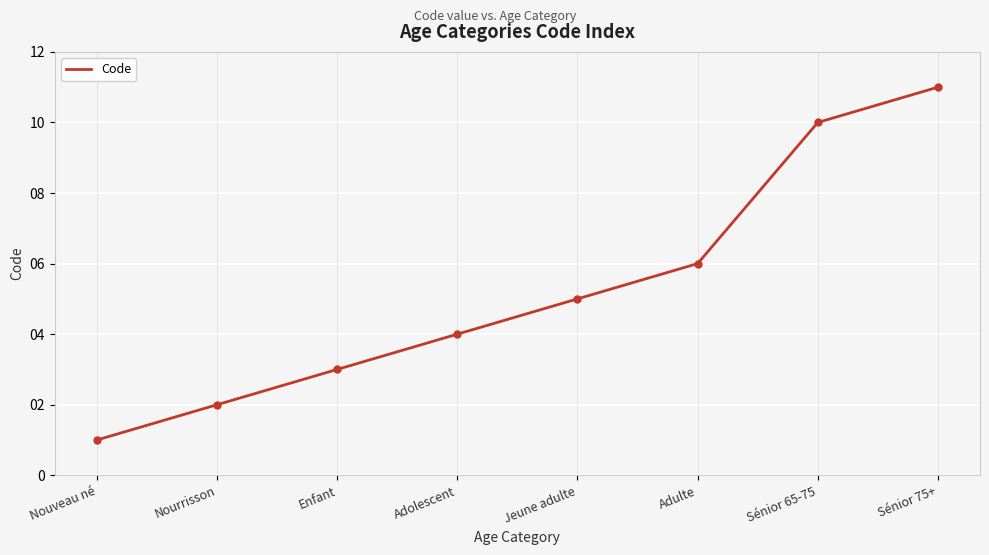

What is the minimum value shown in the chart?

1